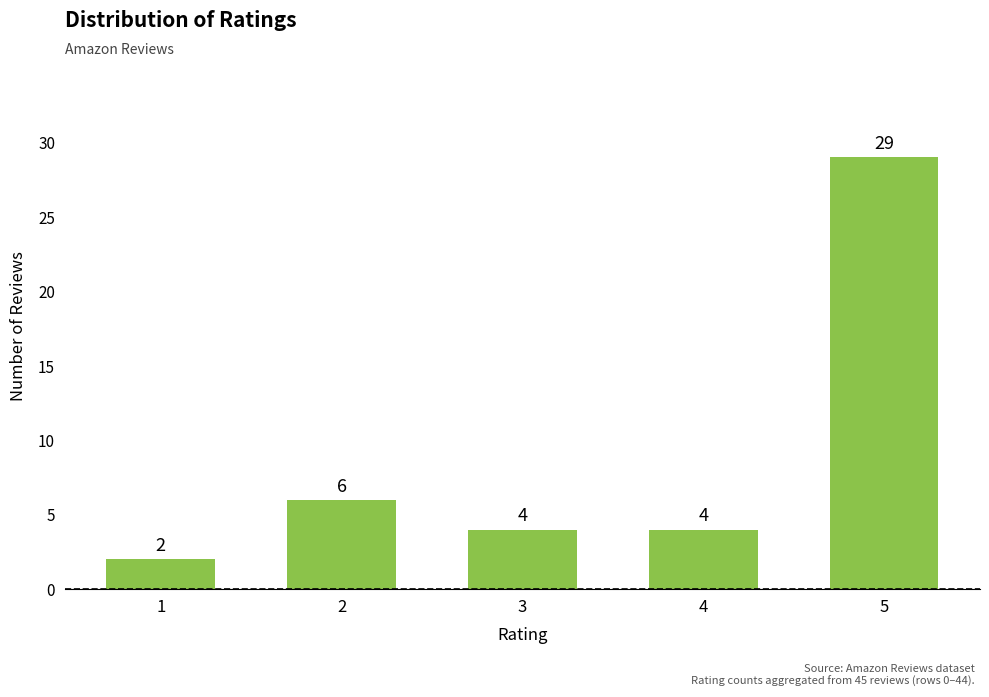

What is the sum of the values at 1 and 4?

6